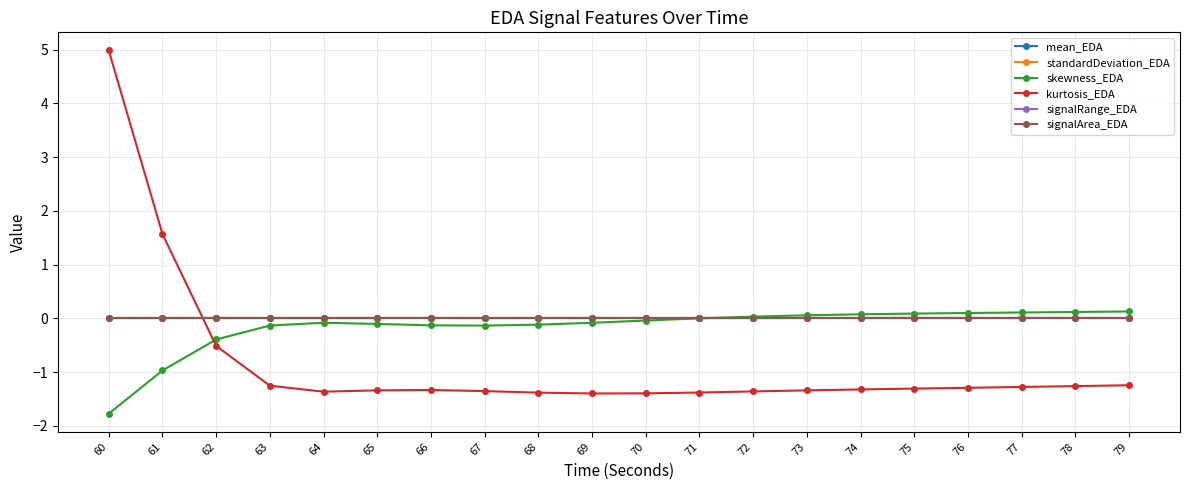

What is the total value across all series at 61?

0.6